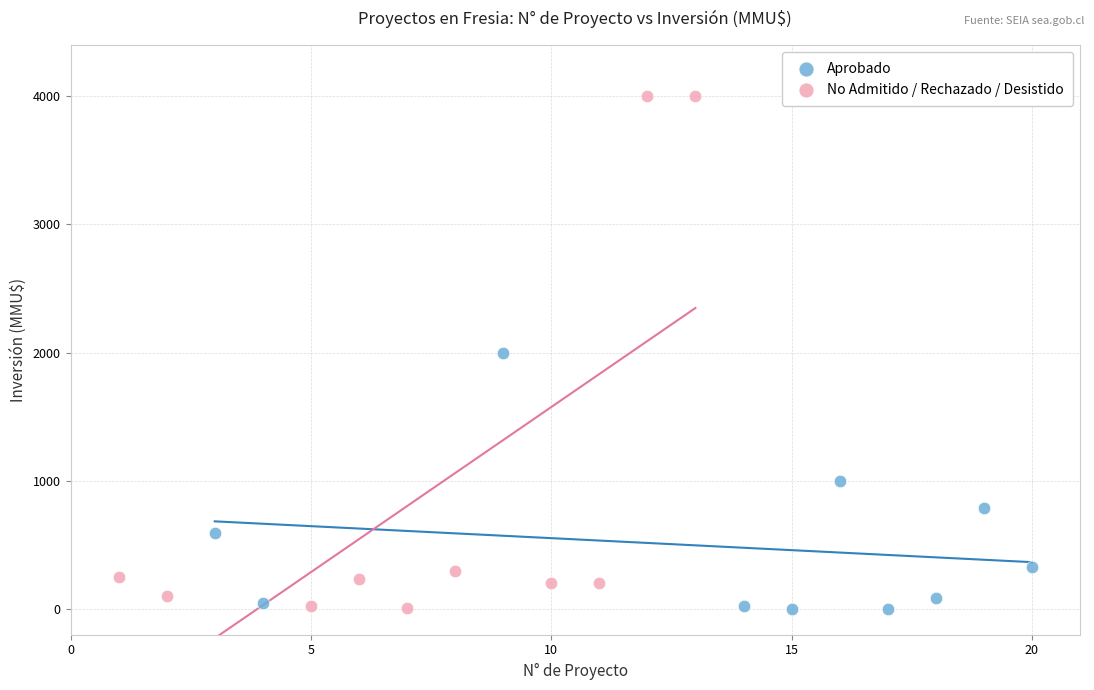

Which series contains the highest Y value?

No Admitido / Rechazado / Desistido